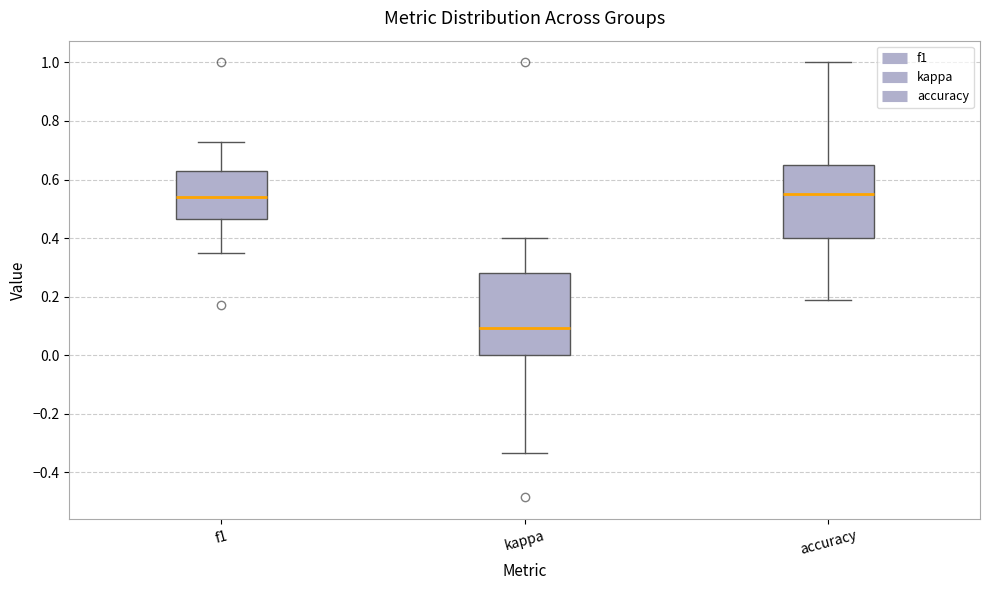

Reading left to right, transcribe this box plot: for each box, give where its median line is, the range the box spans, and where its two whiskers end, as read against the y-axis. The values are not printed on the chart, so give them approximately, as read against the axis.

f1: median 0.54, box 0.46 to 0.62, whiskers 0.36 to 0.72
kappa: median 0.10, box 0.00 to 0.28, whiskers -0.34 to 0.40
accuracy: median 0.56, box 0.40 to 0.64, whiskers 0.18 to 1.00